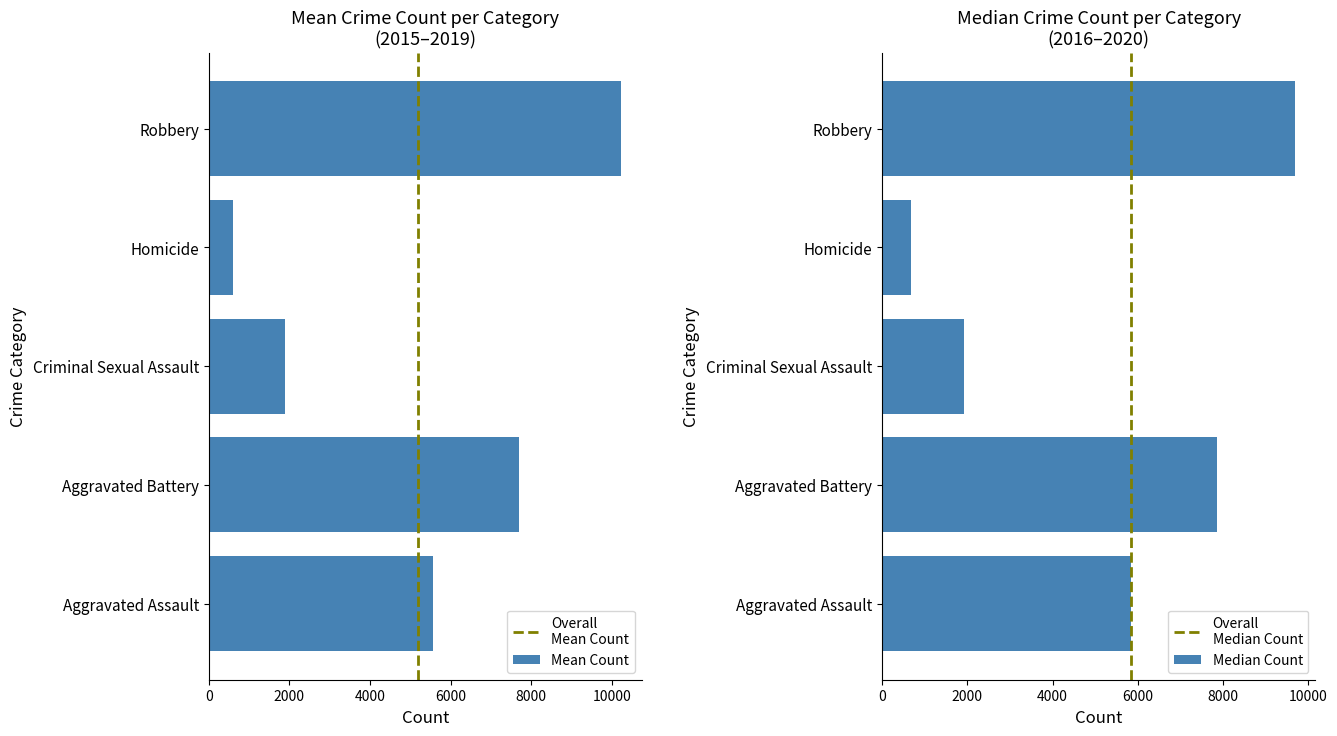

What is the difference between the Mean Count values at Homicide and Aggravated Battery?

7100.4